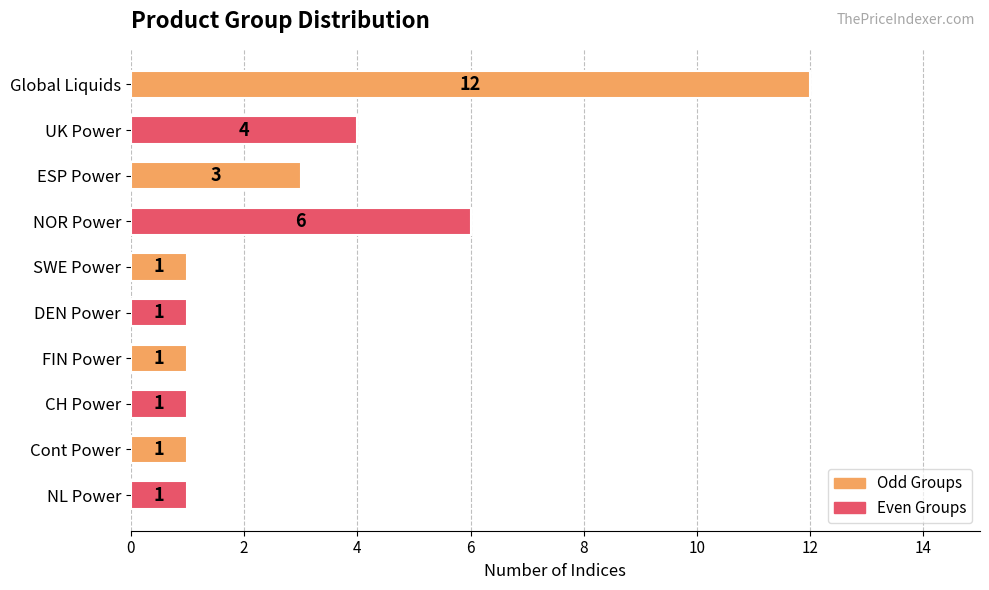

At which label is the value closest to 6?

NOR Power